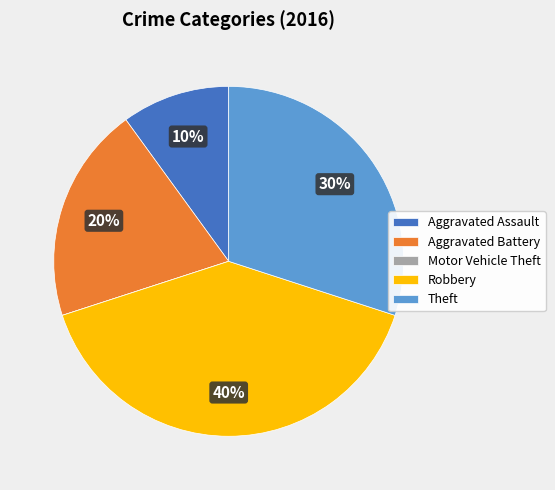

To the nearest percent, what is the difference between the largest and smallest slice percentages?

40%